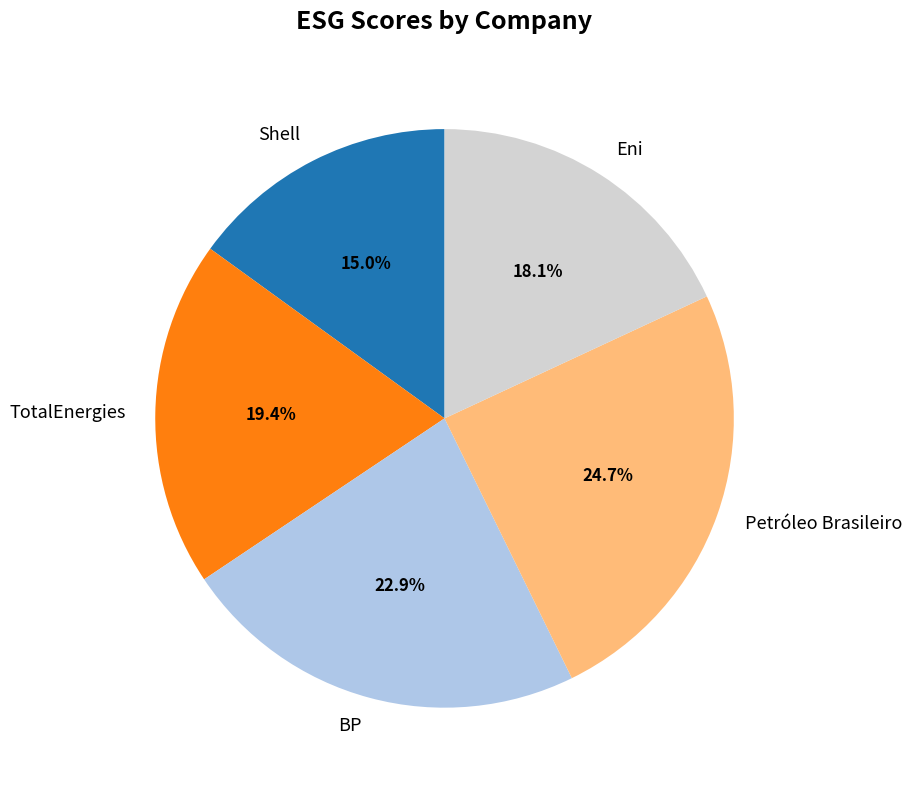

Count the number of slices in the pie.

5